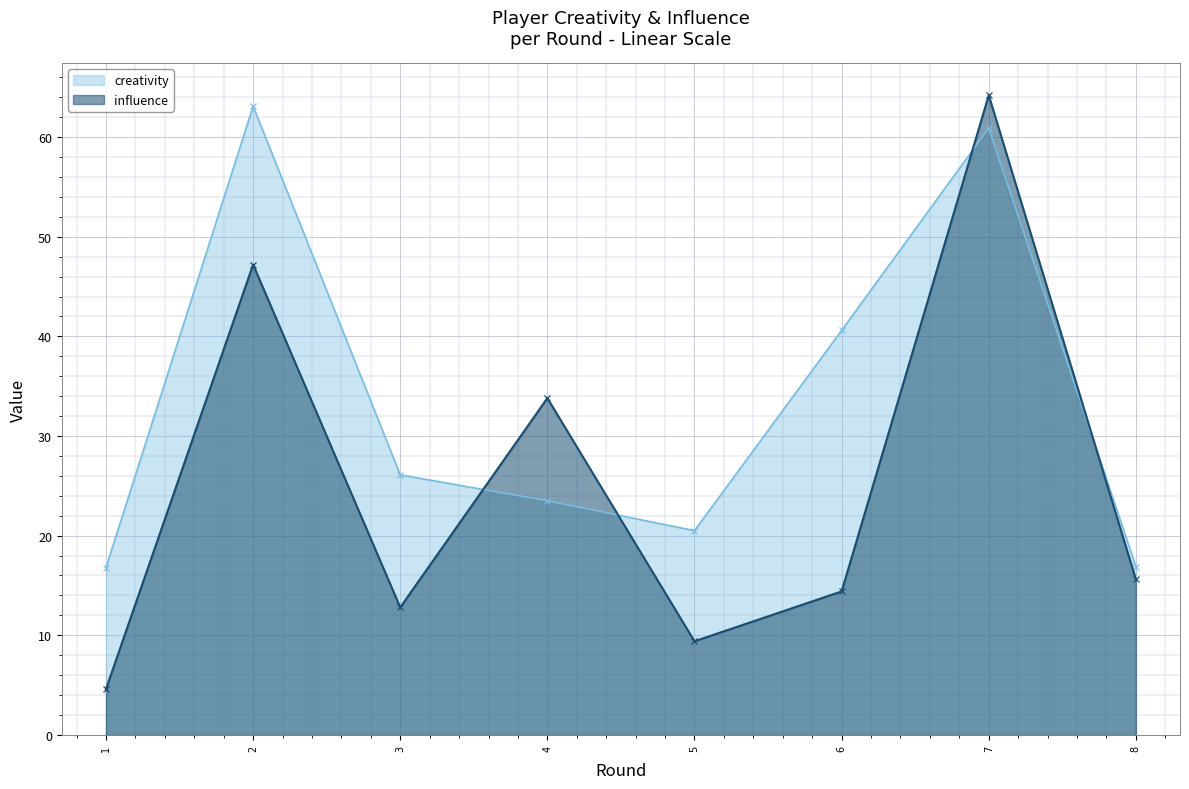

The value of influence at 7 is 44.7. True or false?

False